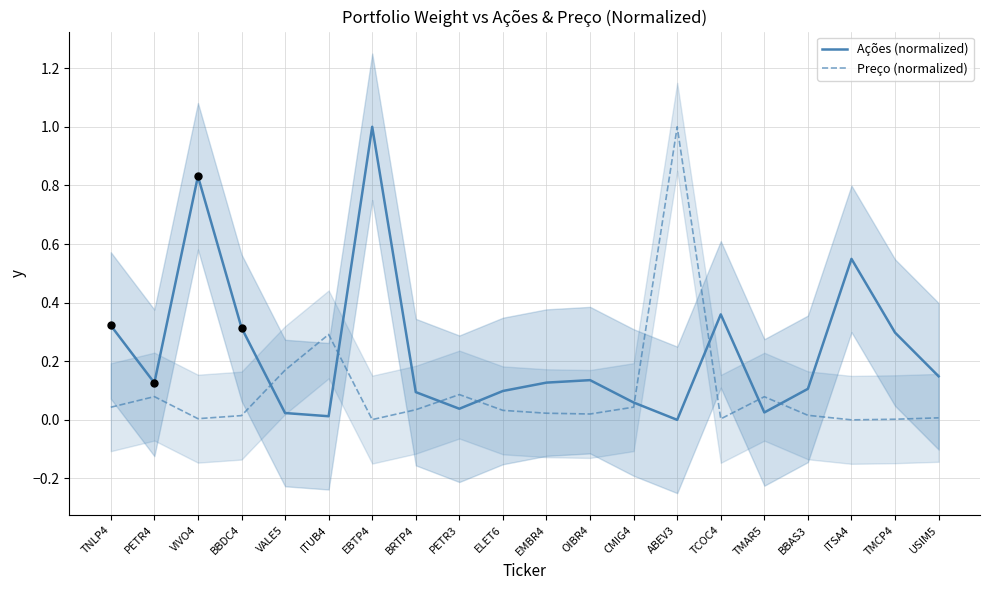

At how many categories does at least one series exceed 0?

20